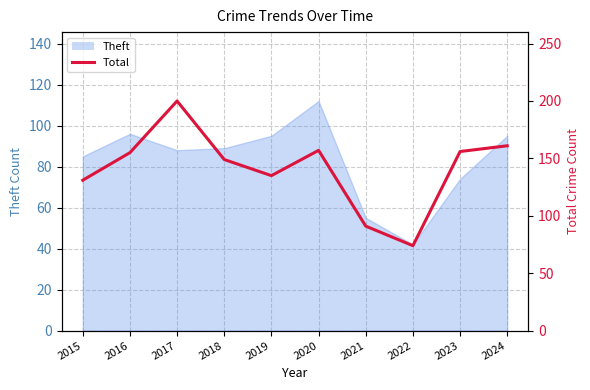

What value does the data have at 2020, to the nearest 50?

150